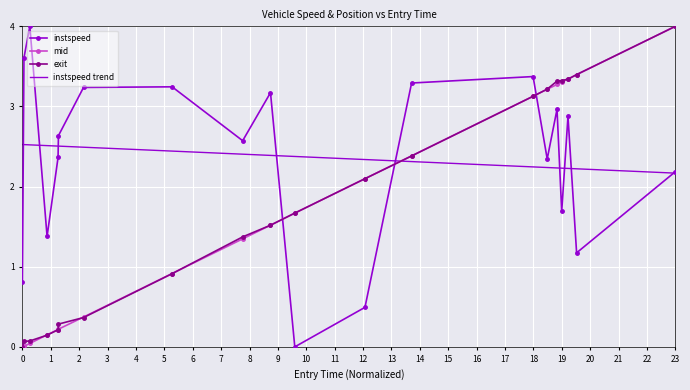

What is the maximum value for instspeed trend?

2.5